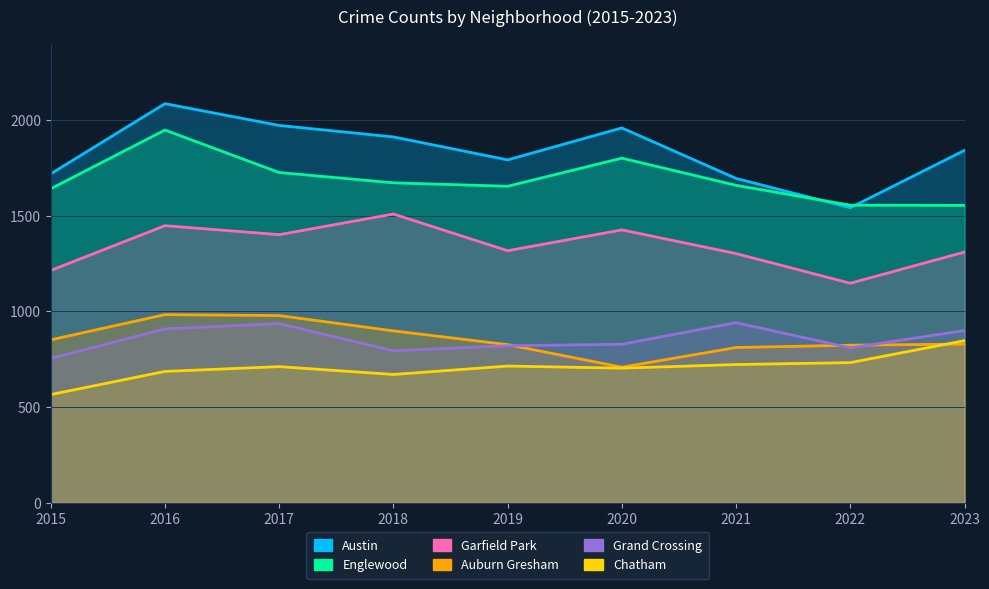

True or false: Grand Crossing and Austin cross at least once.

False